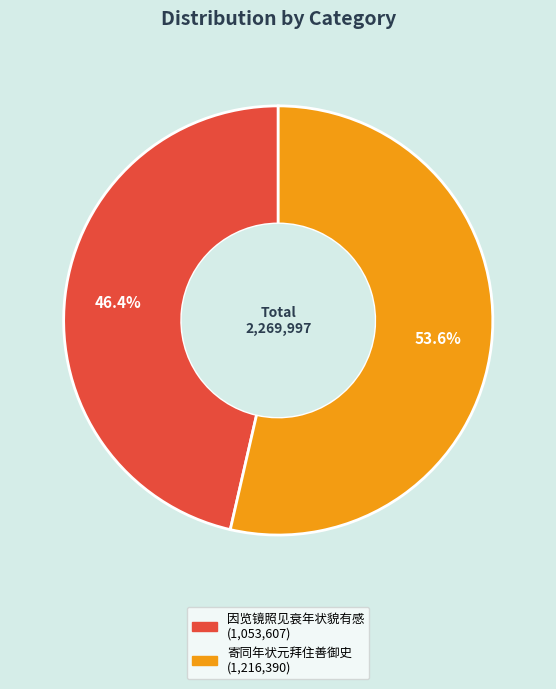

Does any single category account for the majority?

Yes